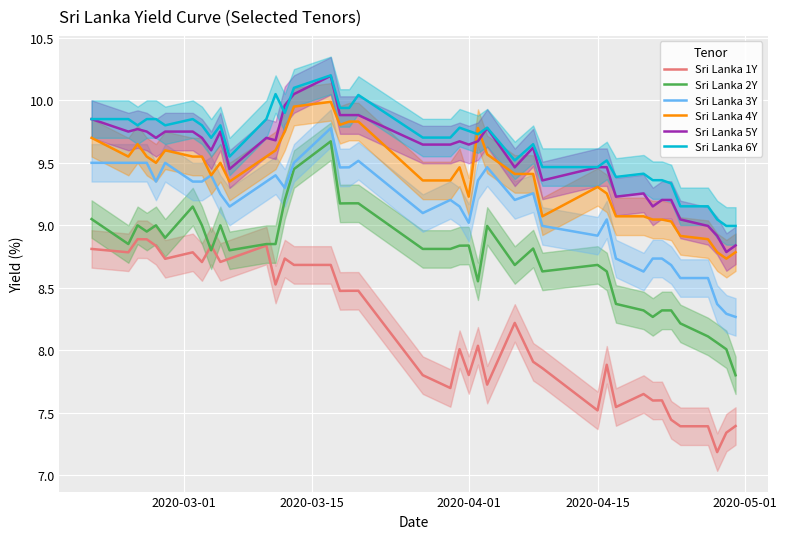

True or false: Sri Lanka 6Y and Sri Lanka 1Y cross at least once.

False